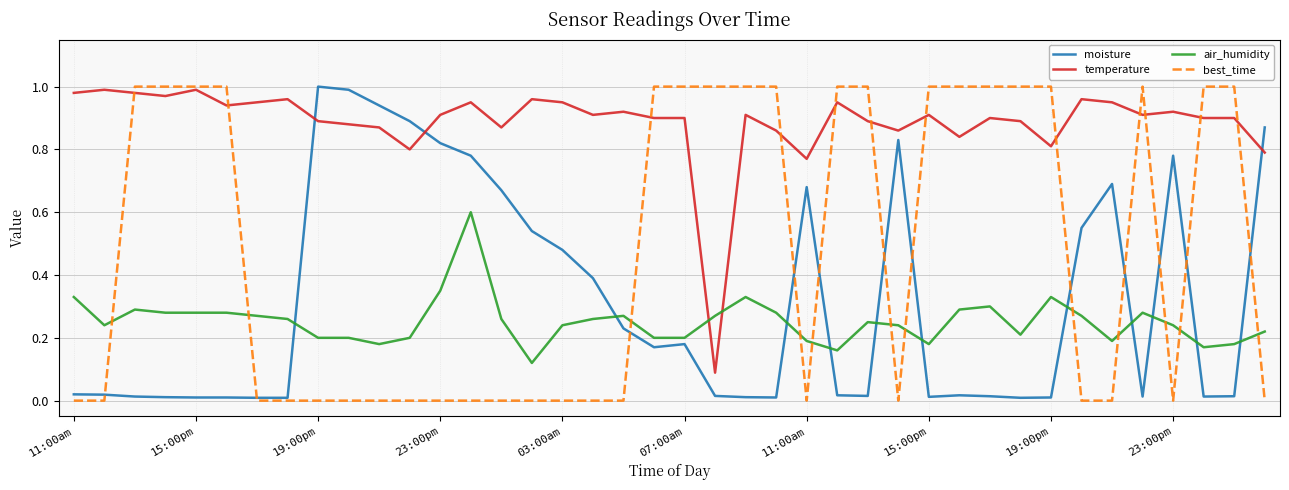

Which series has the largest total across all categories?

temperature